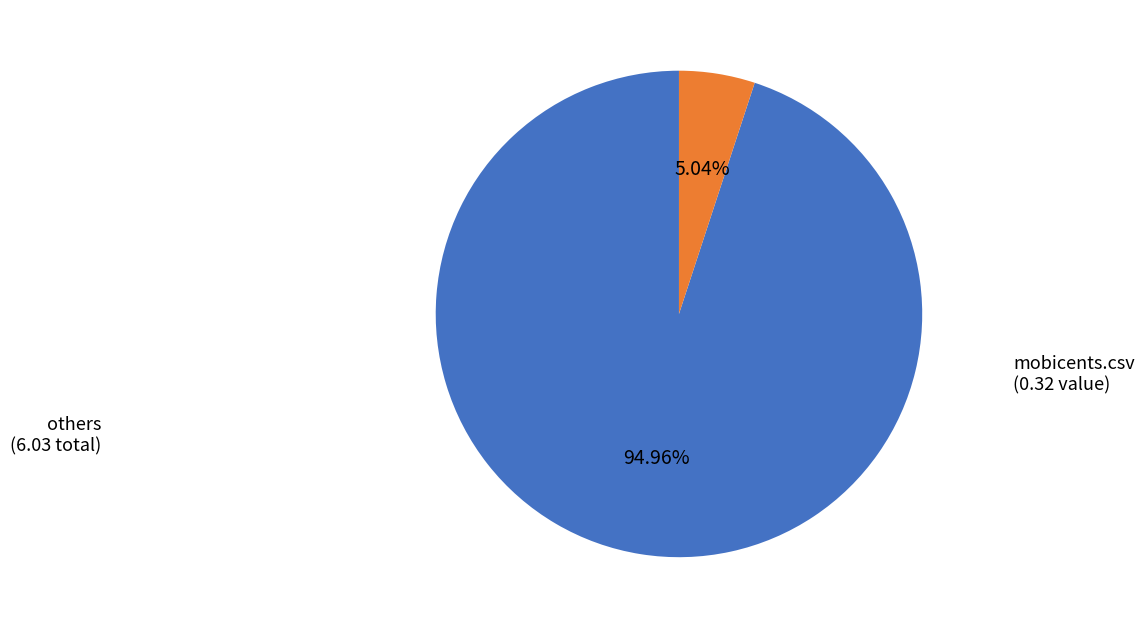

Is there any slice that represents more than half of the pie?

Yes